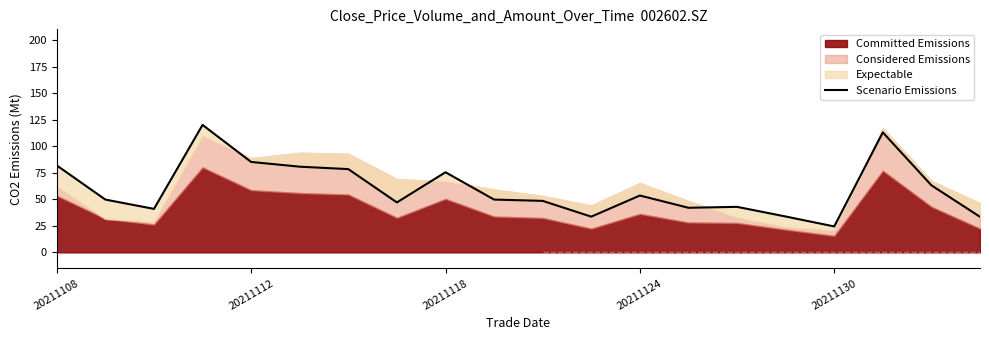

Reading left to right, extract all data points from this chart.

81.8	49.7	40.9	120.0	85.1	80.7	78.4	47.0	75.4	49.7	48.5	33.6	53.5	42.0	42.9	33.8	24.4	113.0	63.1	33.5